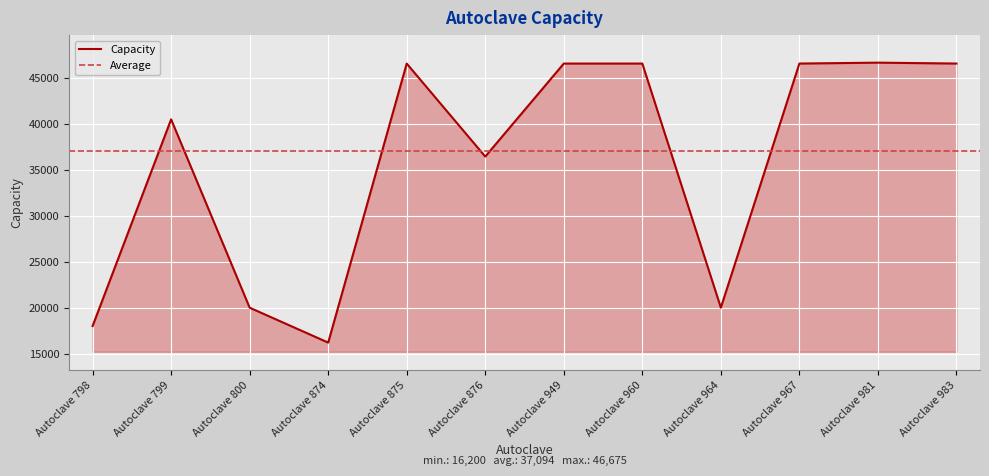

What is the sum of the values at Autoclave 799 and Autoclave 876?

76950